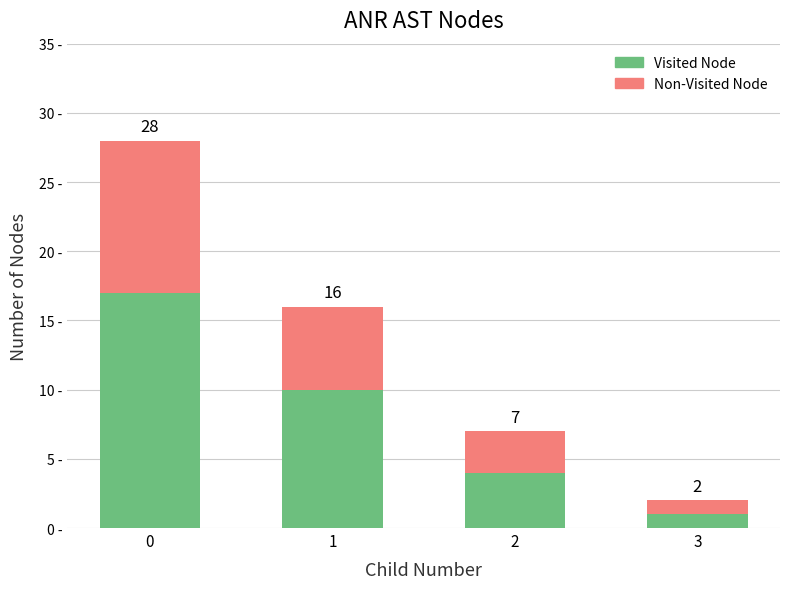

True or false: Visited Node has a value of 6 at 2.

False